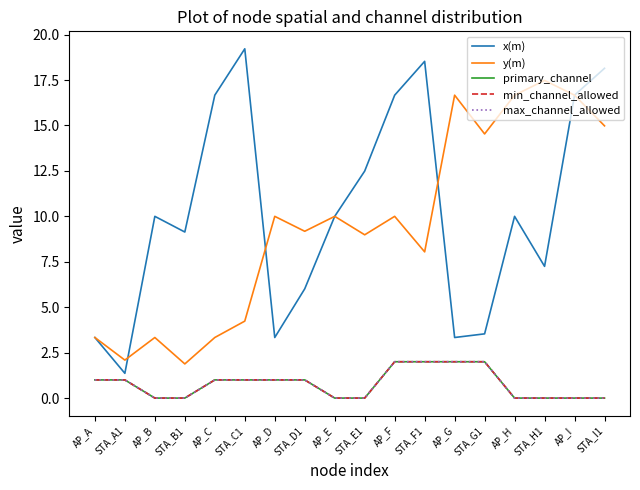

Is this an area chart (filled region under the line)?

No